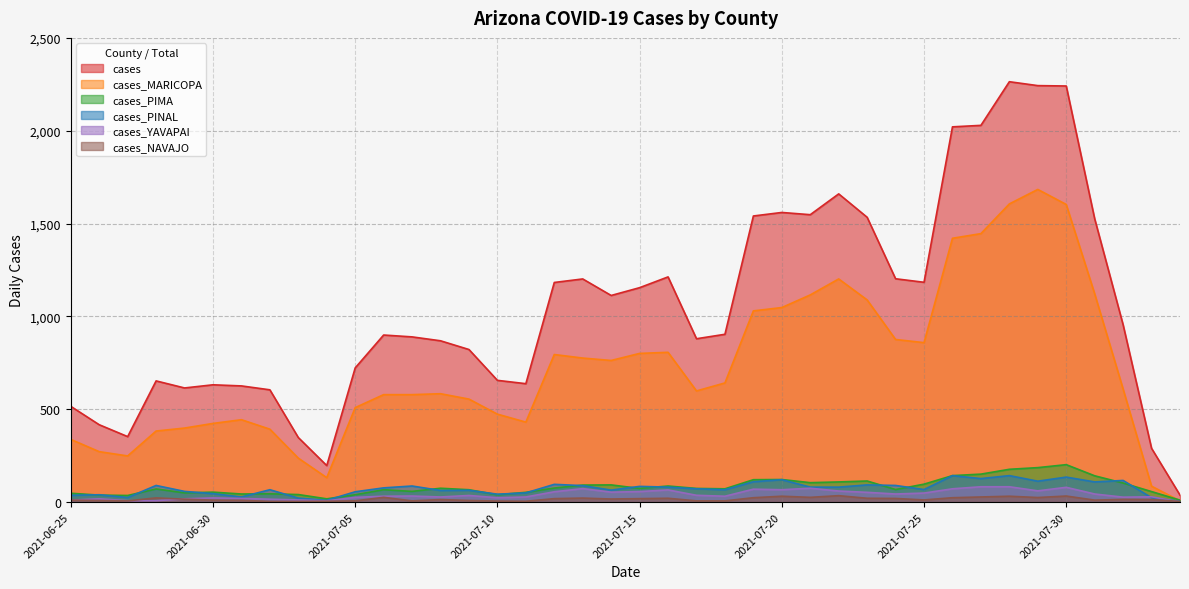

Reading left to right, transcribe all the data shown in this chart.

cases: 2021-08-03=38	2021-08-02=290	2021-08-01=955	2021-07-31=1526	2021-07-30=2241	2021-07-29=2243	2021-07-28=2264	2021-07-27=2029	2021-07-26=2021	2021-07-25=1184	2021-07-24=1203	2021-07-23=1534	2021-07-22=1660	2021-07-21=1548	2021-07-20=1560	2021-07-19=1541	2021-07-18=904	2021-07-17=880	2021-07-16=1213	2021-07-15=1155	2021-07-14=1113	2021-07-13=1202	2021-07-12=1183	2021-07-11=638	2021-07-10=656	2021-07-09=822	2021-07-08=869	2021-07-07=890	2021-07-06=900	2021-07-05=723	2021-07-04=197	2021-07-03=348	2021-07-02=605	2021-07-01=626	2021-06-30=632	2021-06-29=615	2021-06-28=653	2021-06-27=353	2021-06-26=417	2021-06-25=516
cases_MARICOPA: 2021-08-03=7	2021-08-02=86	2021-08-01=609	2021-07-31=1122	2021-07-30=1603	2021-07-29=1684	2021-07-28=1606	2021-07-27=1446	2021-07-26=1421	2021-07-25=859	2021-07-24=876	2021-07-23=1089	2021-07-22=1202	2021-07-21=1116	2021-07-20=1048	2021-07-19=1030	2021-07-18=642	2021-07-17=599	2021-07-16=807	2021-07-15=801	2021-07-14=763	2021-07-13=776	2021-07-12=795	2021-07-11=431	2021-07-10=474	2021-07-09=555	2021-07-08=584	2021-07-07=579	2021-07-06=579	2021-07-05=509	2021-07-04=132	2021-07-03=237	2021-07-02=393	2021-07-01=444	2021-06-30=424	2021-06-29=399	2021-06-28=383	2021-06-27=249	2021-06-26=272	2021-06-25=338
cases_PIMA: 2021-08-03=11	2021-08-02=57	2021-08-01=103	2021-07-31=142	2021-07-30=202	2021-07-29=186	2021-07-28=177	2021-07-27=151	2021-07-26=143	2021-07-25=97	2021-07-24=68	2021-07-23=114	2021-07-22=109	2021-07-21=105	2021-07-20=122	2021-07-19=121	2021-07-18=72	2021-07-17=74	2021-07-16=87	2021-07-15=74	2021-07-14=93	2021-07-13=92	2021-07-12=76	2021-07-11=53	2021-07-10=40	2021-07-09=67	2021-07-08=75	2021-07-07=58	2021-07-06=67	2021-07-05=40	2021-07-04=18	2021-07-03=41	2021-07-02=45	2021-07-01=44	2021-06-30=54	2021-06-29=50	2021-06-28=71	2021-06-27=36	2021-06-26=38	2021-06-25=48
cases_PINAL: 2021-08-03=5	2021-08-02=24	2021-08-01=117	2021-07-31=109	2021-07-30=135	2021-07-29=113	2021-07-28=143	2021-07-27=127	2021-07-26=143	2021-07-25=68	2021-07-24=90	2021-07-23=93	2021-07-22=81	2021-07-21=81	2021-07-20=121	2021-07-19=110	2021-07-18=67	2021-07-17=72	2021-07-16=81	2021-07-15=85	2021-07-14=65	2021-07-13=89	2021-07-12=96	2021-07-11=50	2021-07-10=43	2021-07-09=64	2021-07-08=63	2021-07-07=87	2021-07-06=77	2021-07-05=56	2021-07-04=10	2021-07-03=22	2021-07-02=67	2021-07-01=28	2021-06-30=46	2021-06-29=58	2021-06-28=90	2021-06-27=25	2021-06-26=40	2021-06-25=37
cases_YAVAPAI: 2021-08-03=1	2021-08-02=29	2021-08-01=27	2021-07-31=44	2021-07-30=80	2021-07-29=61	2021-07-28=83	2021-07-27=83	2021-07-26=72	2021-07-25=49	2021-07-24=44	2021-07-23=53	2021-07-22=60	2021-07-21=75	2021-07-20=67	2021-07-19=70	2021-07-18=32	2021-07-17=37	2021-07-16=66	2021-07-15=57	2021-07-14=54	2021-07-13=73	2021-07-12=56	2021-07-11=28	2021-07-10=24	2021-07-09=36	2021-07-08=28	2021-07-07=33	2021-07-06=32	2021-07-05=26	2021-07-04=7	2021-07-03=12	2021-07-02=16	2021-07-01=20	2021-06-30=23	2021-06-29=18	2021-06-28=8	2021-06-27=8	2021-06-26=18	2021-06-25=11
cases_NAVAJO: 2021-08-03=4	2021-08-02=14	2021-08-01=15	2021-07-31=11	2021-07-30=33	2021-07-29=25	2021-07-28=32	2021-07-27=28	2021-07-26=24	2021-07-25=12	2021-07-24=20	2021-07-23=21	2021-07-22=35	2021-07-21=26	2021-07-20=32	2021-07-19=24	2021-07-18=7	2021-07-17=7	2021-07-16=21	2021-07-15=19	2021-07-14=17	2021-07-13=22	2021-07-12=19	2021-07-11=5	2021-07-10=6	2021-07-09=9	2021-07-08=14	2021-07-07=7	2021-07-06=26	2021-07-05=7	2021-07-04=5	2021-07-03=4	2021-07-02=4	2021-07-01=10	2021-06-30=11	2021-06-29=16	2021-06-28=23	2021-06-27=7	2021-06-26=9	2021-06-25=11